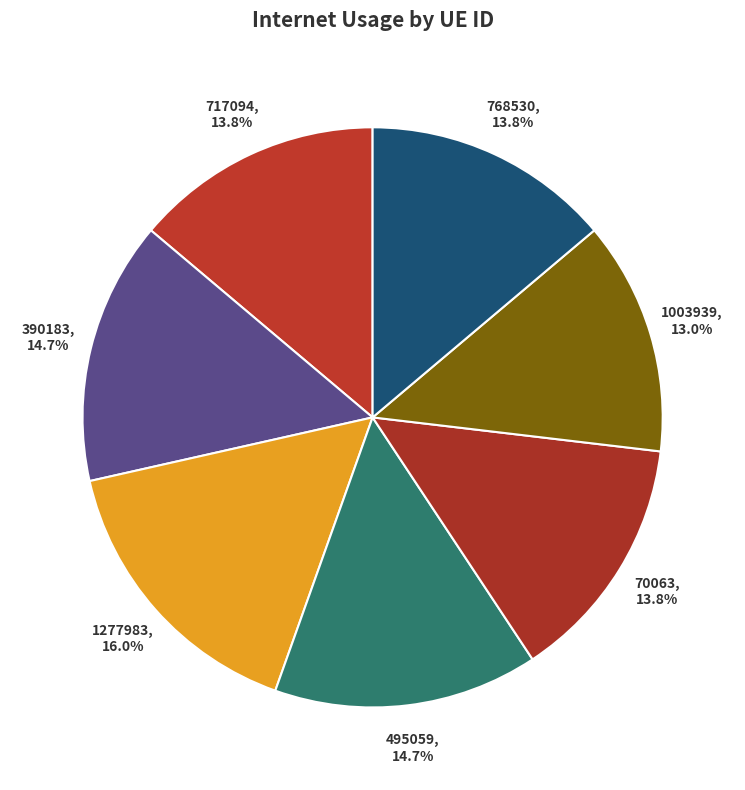

What is the ratio of the value at 717094 to the value at 1277983?

0.9